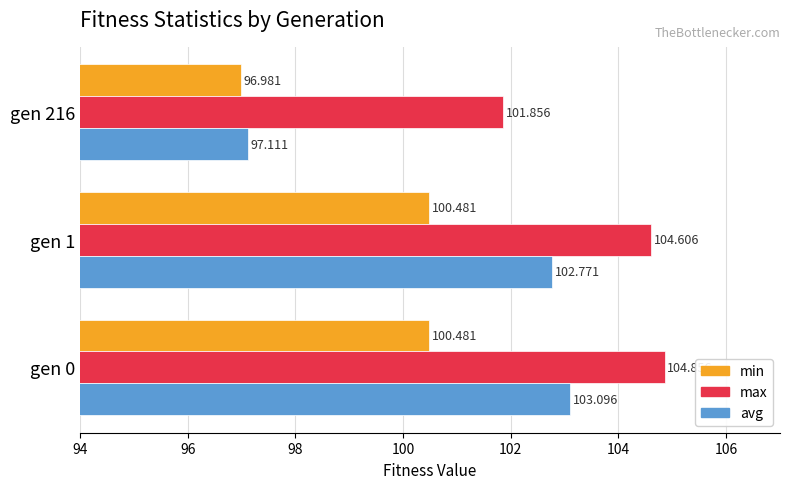

Count the number of categories in the chart.

3